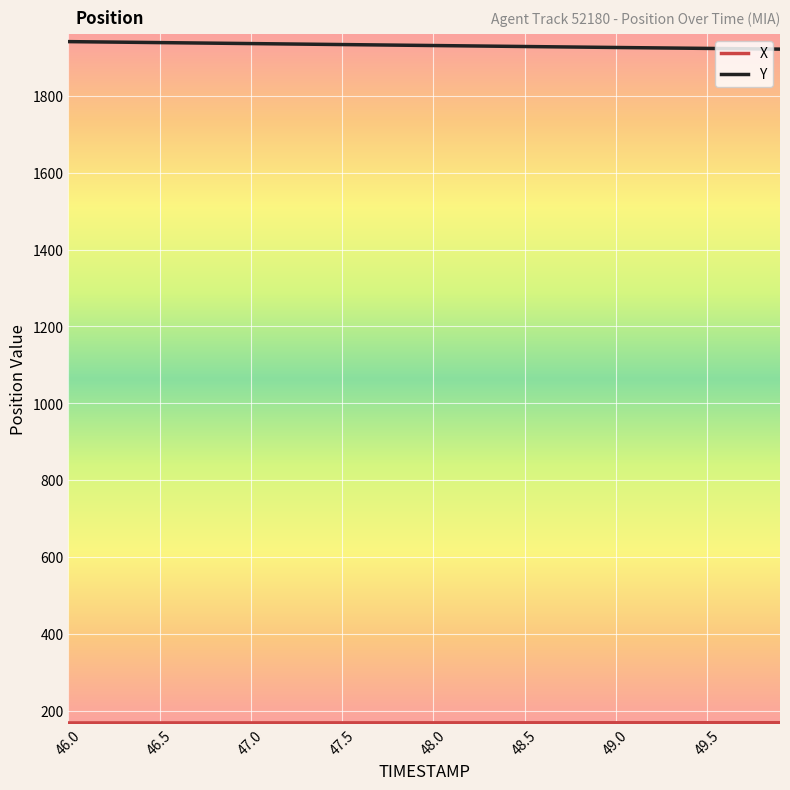

Which series has the largest total across all categories?

Y